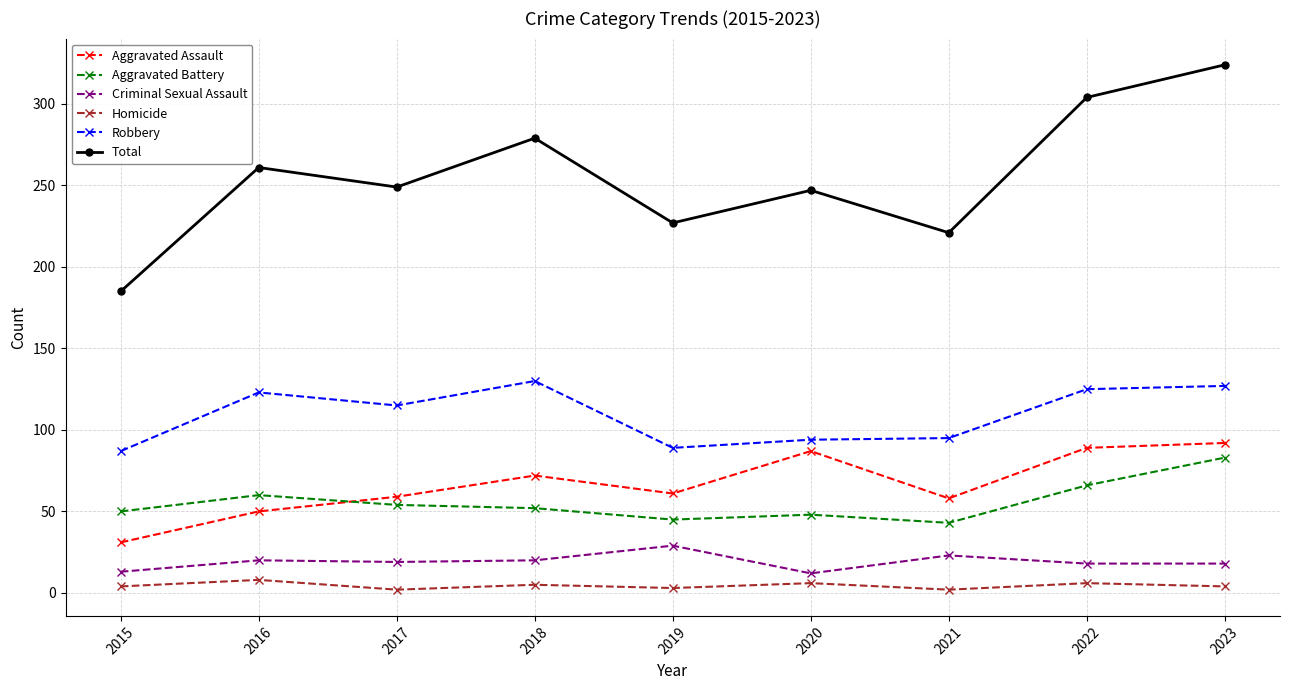

Where is the first local minimum for Aggravated Assault?

2019